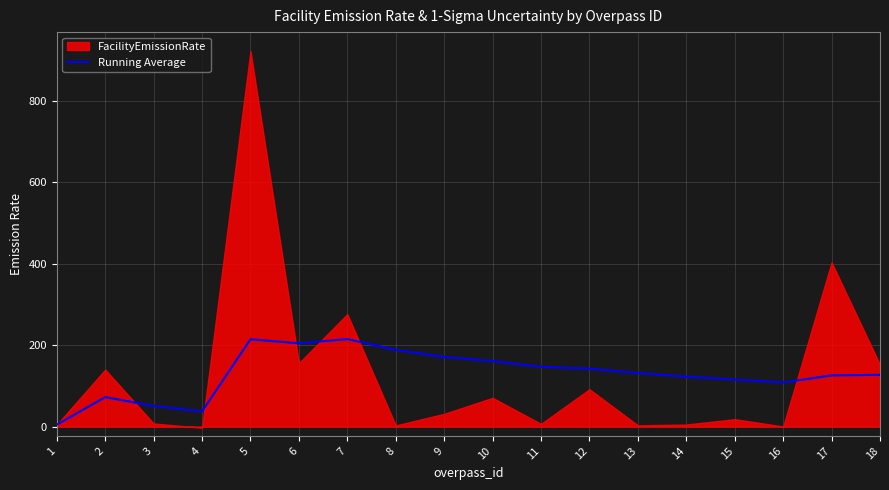

What is the difference between the maximum and minimum values?

210.1